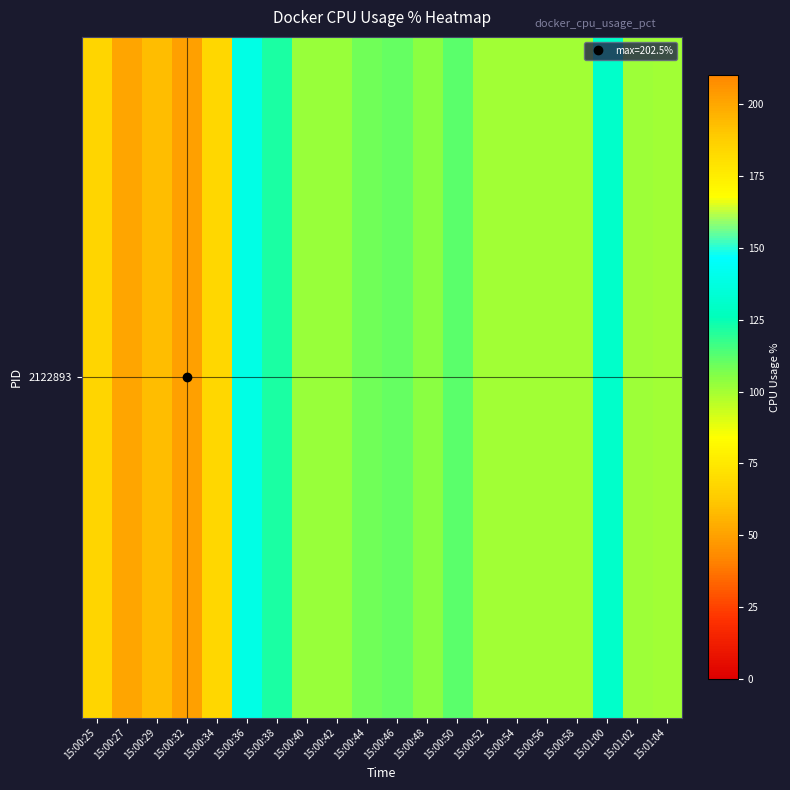

What is the minimum value shown in the chart?

100.3